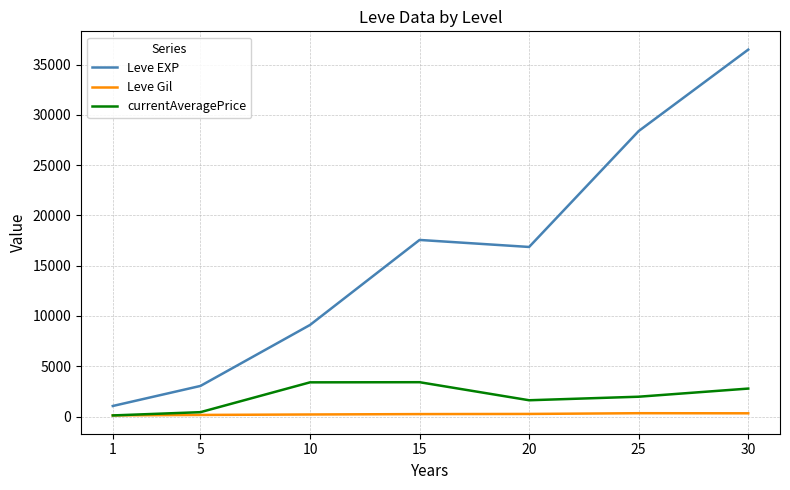

In Leve EXP, how many points are higher than both neighbors (excluding endpoints)?

1